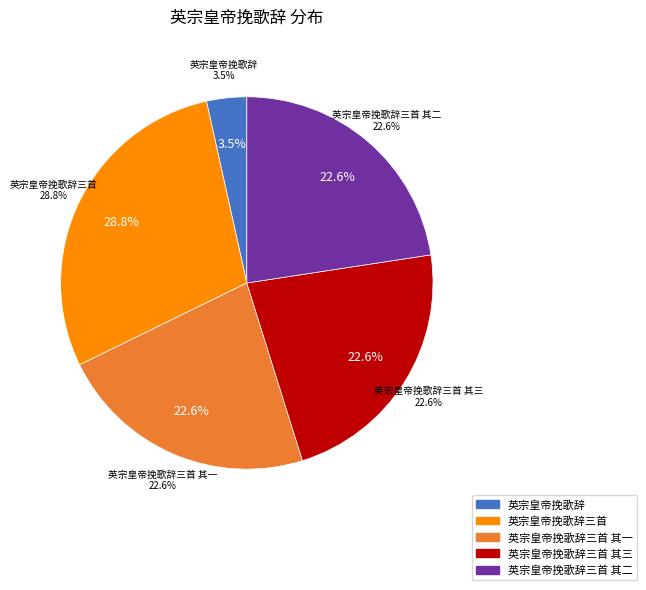

Is it true that 英宗皇帝挽歌辞三首 其二 is 32% of the pie?

False